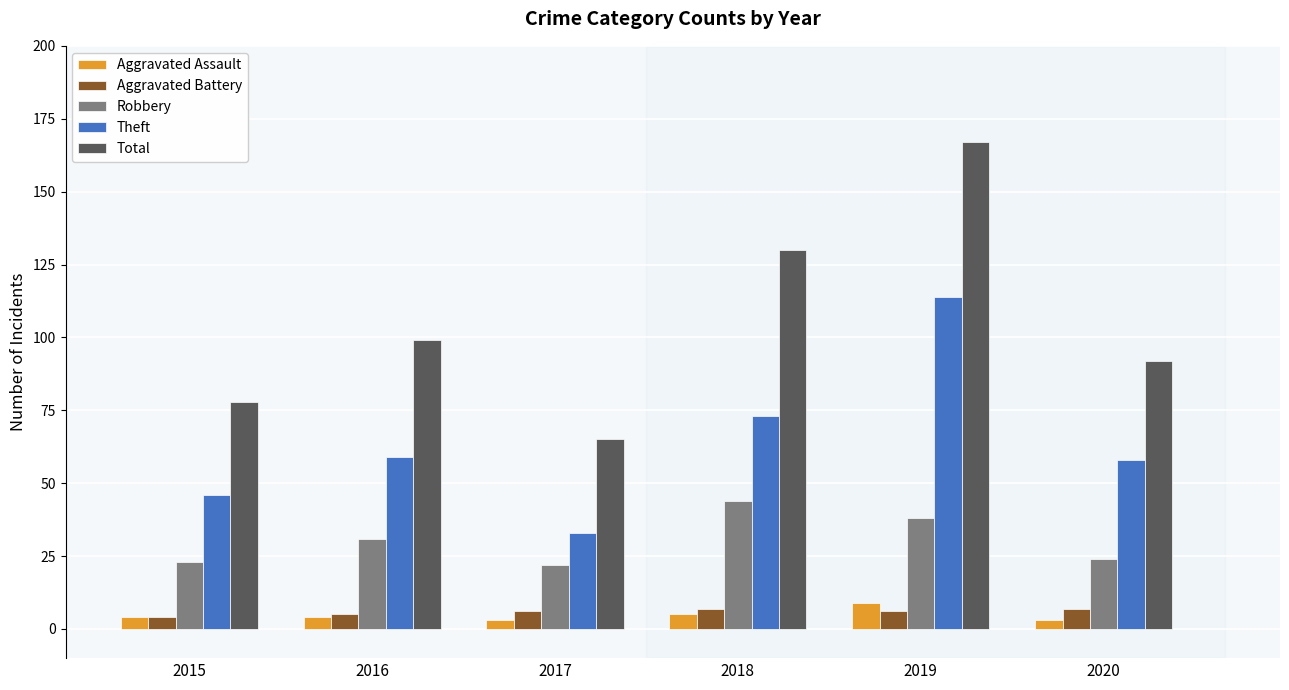

Reading right to left, list all the values displayed in this chart.

Aggravated Assault: 2020=3	2019=9	2018=5	2017=3	2016=4	2015=4
Aggravated Battery: 2020=7	2019=6	2018=7	2017=6	2016=5	2015=4
Robbery: 2020=24	2019=38	2018=44	2017=22	2016=31	2015=23
Theft: 2020=58	2019=114	2018=73	2017=33	2016=59	2015=46
Total: 2020=92	2019=167	2018=130	2017=65	2016=99	2015=78